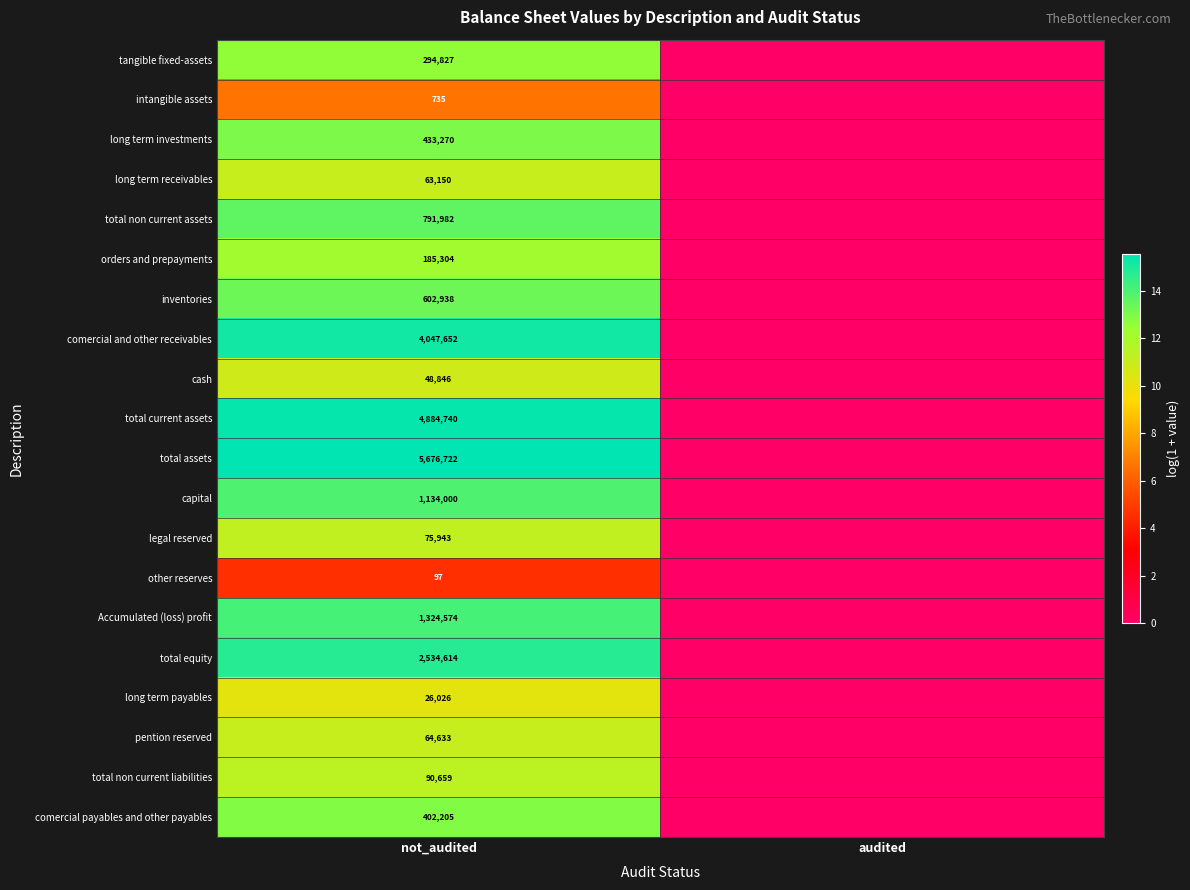

At which category is the sum across all series the highest?

not_audited